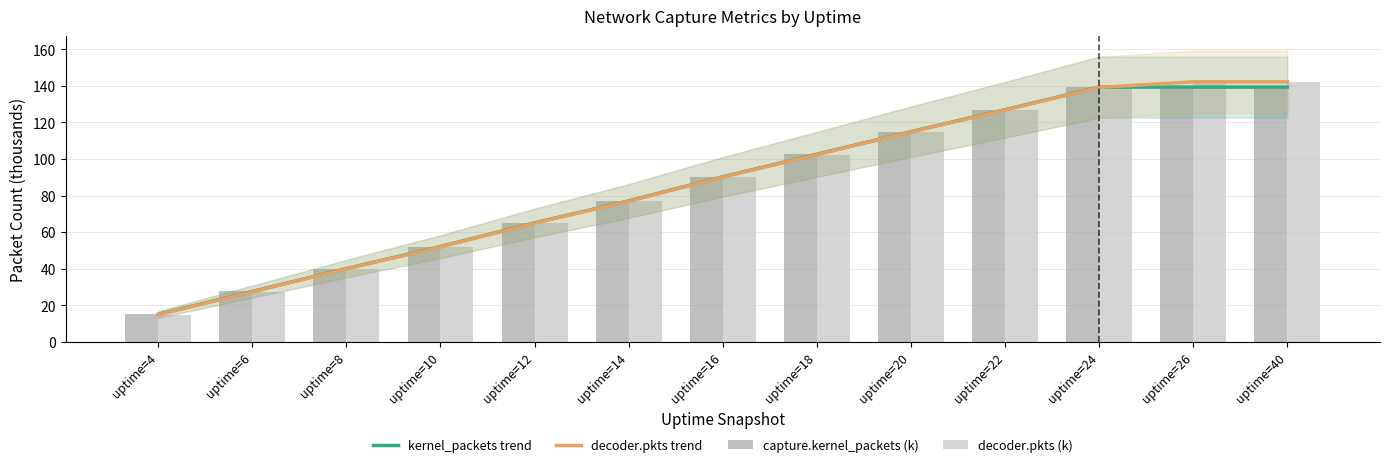

At which label does kernel_packets trend reach its peak?

uptime=24